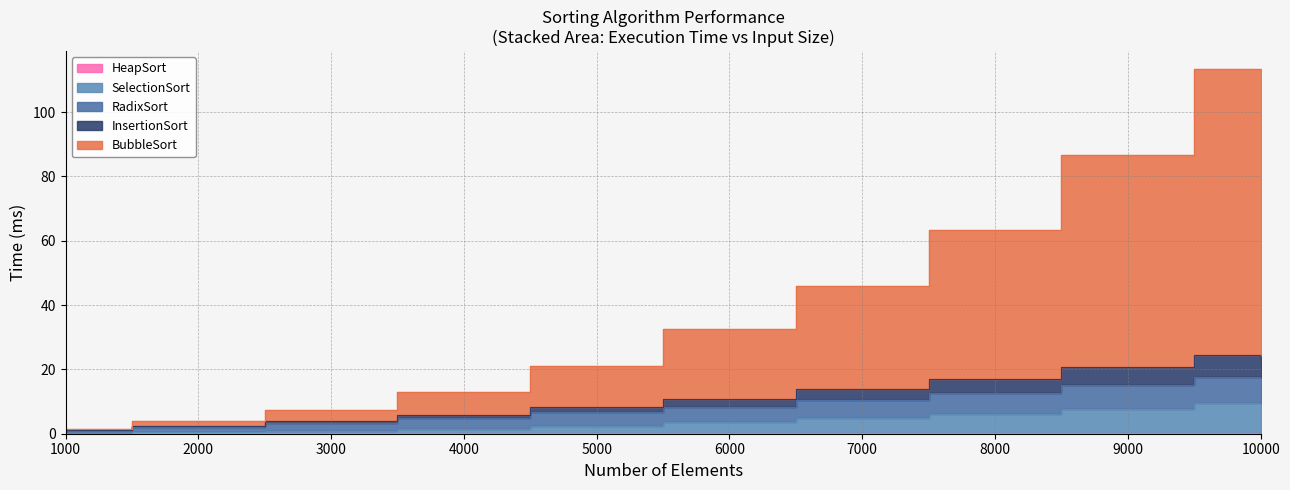

What is the difference between the highest and lowest values at 10000?

112.9